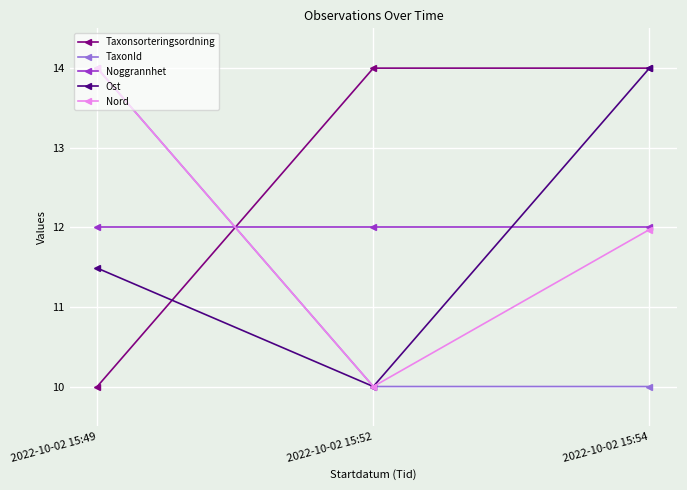

What is the value of the Noggrannhet point at the 2nd from the left?

12.0